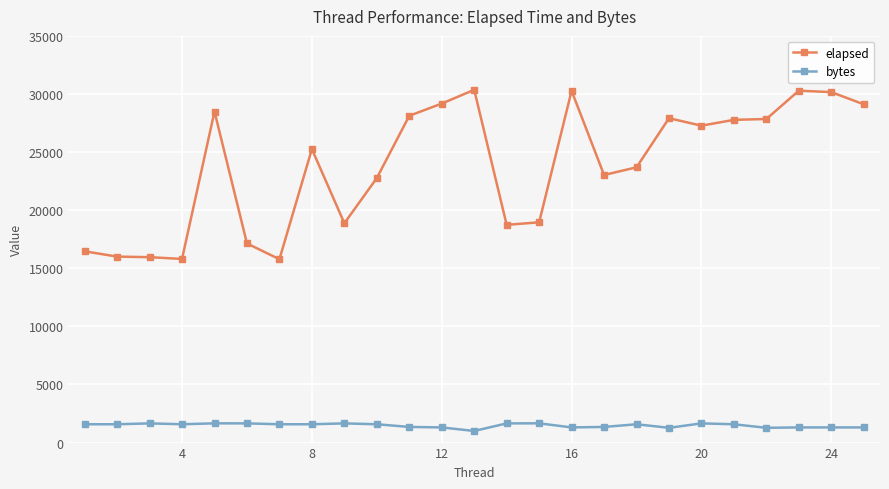

What is the sum of all elapsed values?

595248